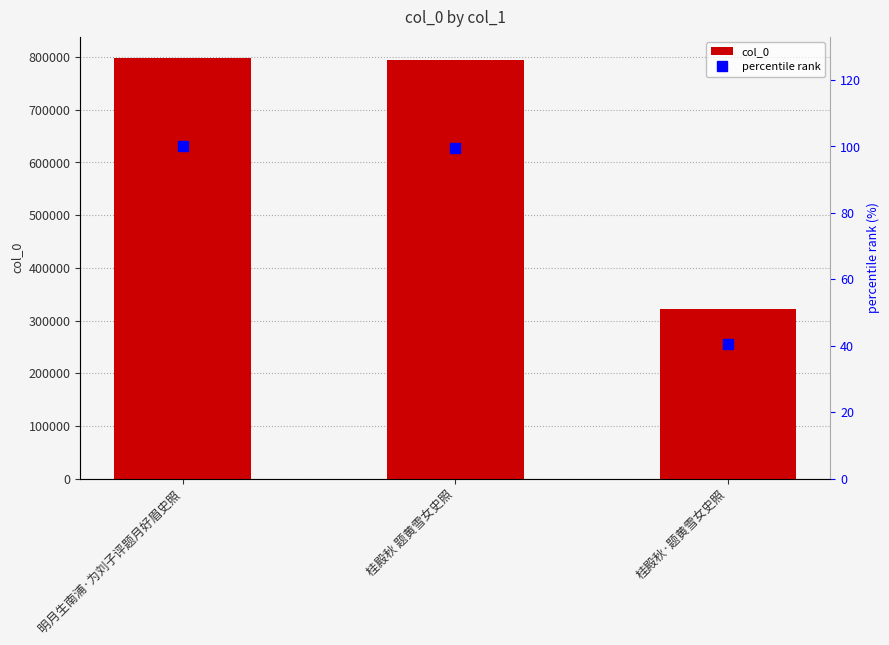

What are all the series names shown in the legend?

col_0, percentile rank